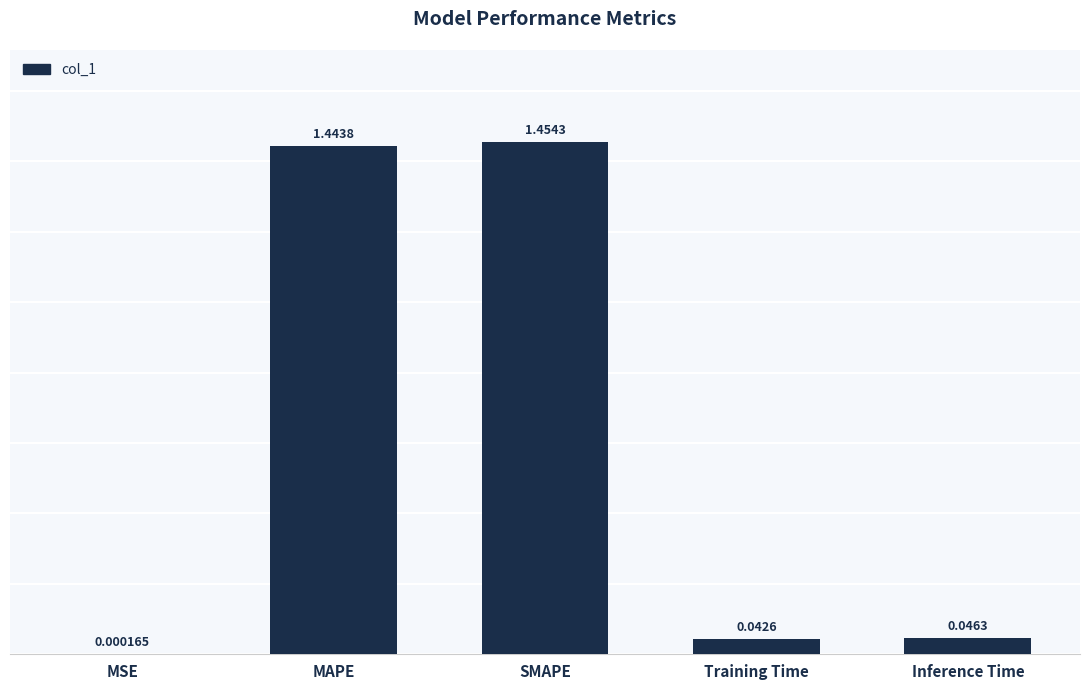

Is it true that the value at SMAPE is 2.0?

False